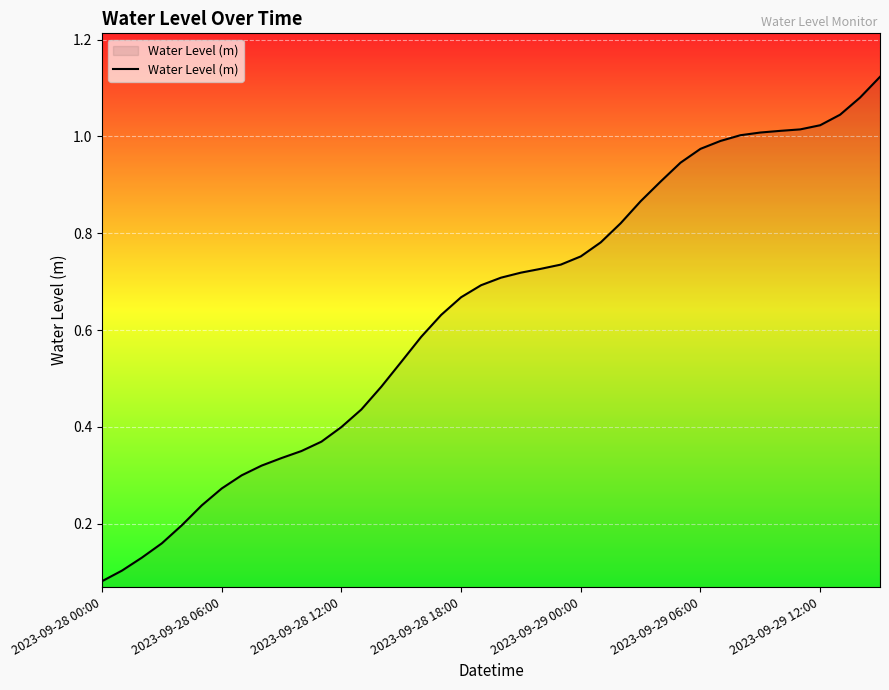

How many lines are shown in the chart?

1